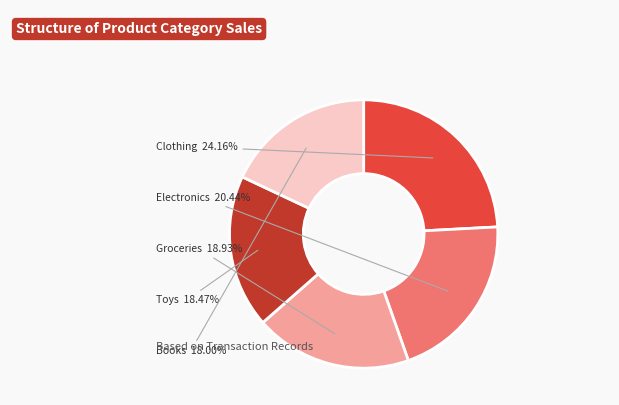

Is there any slice that represents more than half of the pie?

No